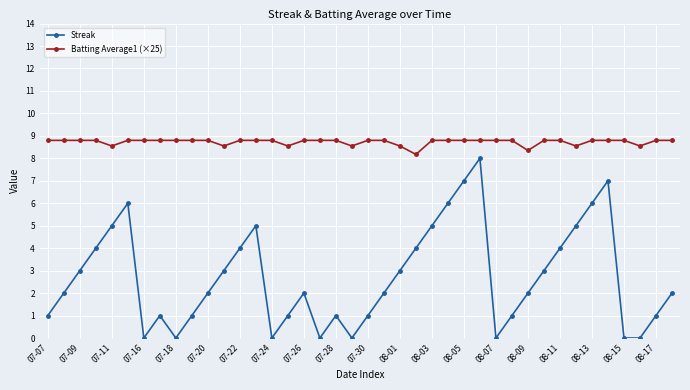

What is the average value of the Streak series?

2.7